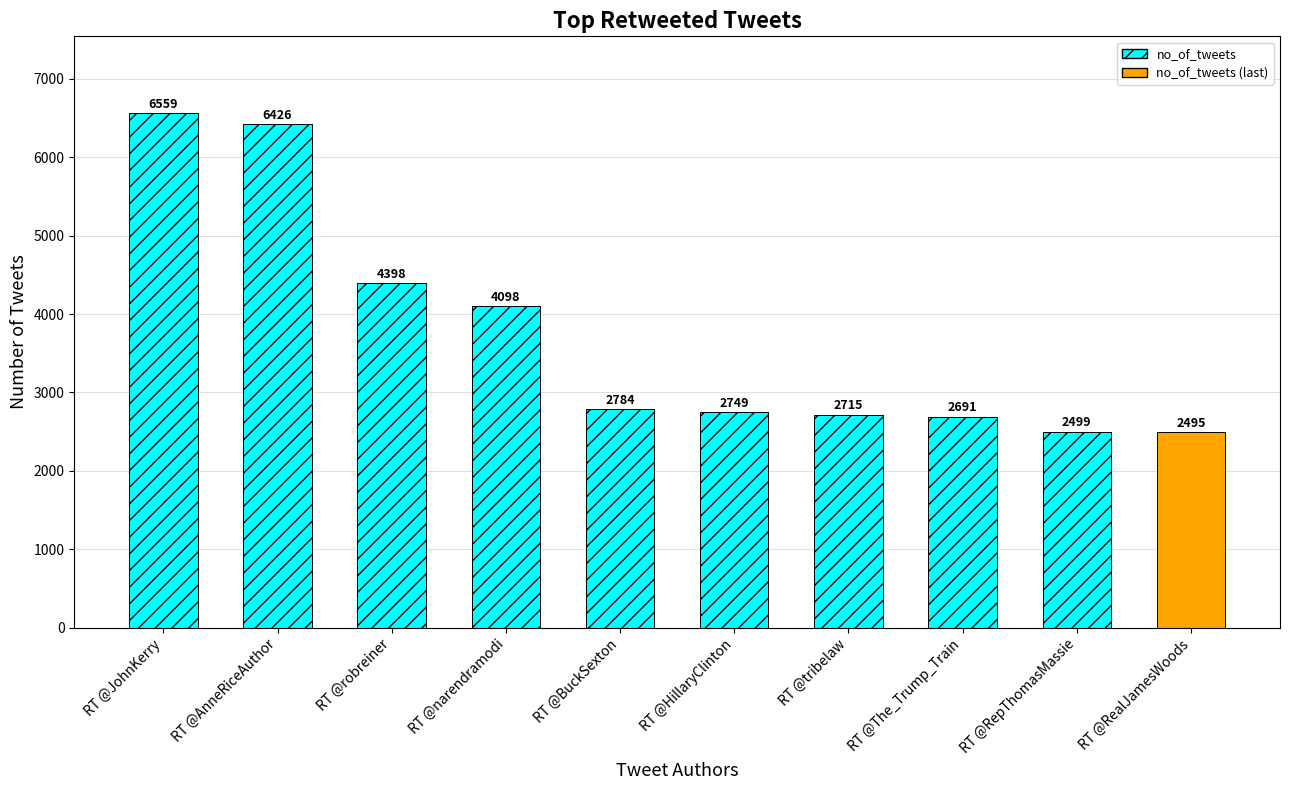

The chart shows a value of 6426 at RT @AnneRiceAuthor. True or false?

True